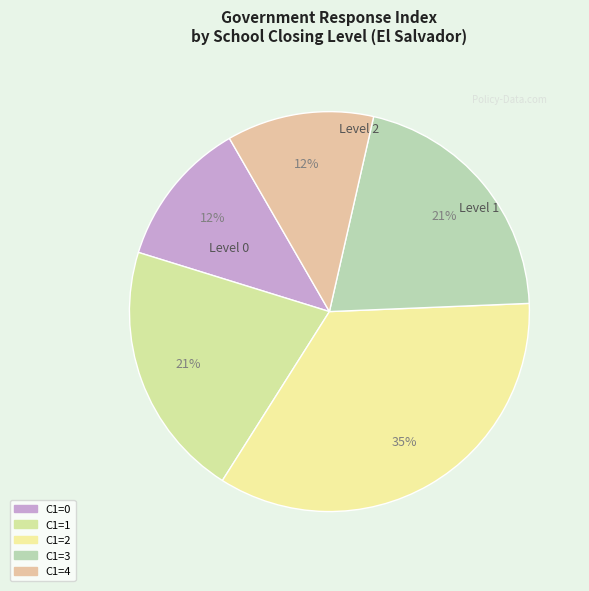

Is there any slice that represents more than half of the pie?

No